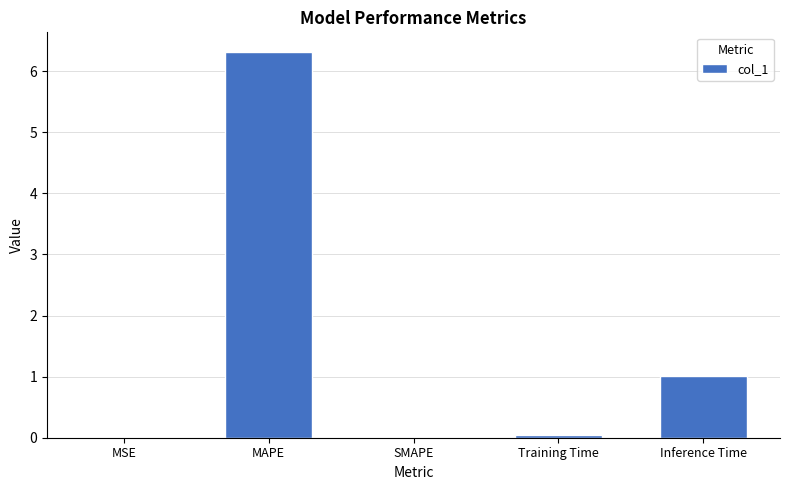

The chart shows a value of 11.0 at MAPE. True or false?

False